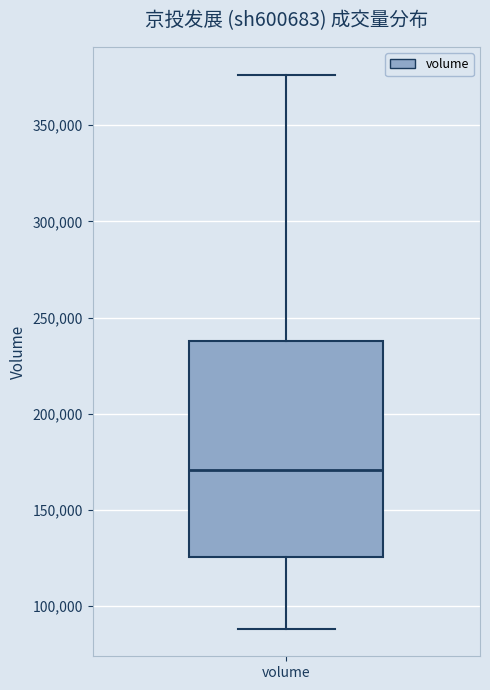

Transcribe this box plot: give where the median line is, the range the box spans, and where the two whiskers end, as read against the y-axis. The values are not printed on the chart, so give them approximately, as read against the axis.

median 170000, box 125000 to 240000, whiskers 90000 to 375000